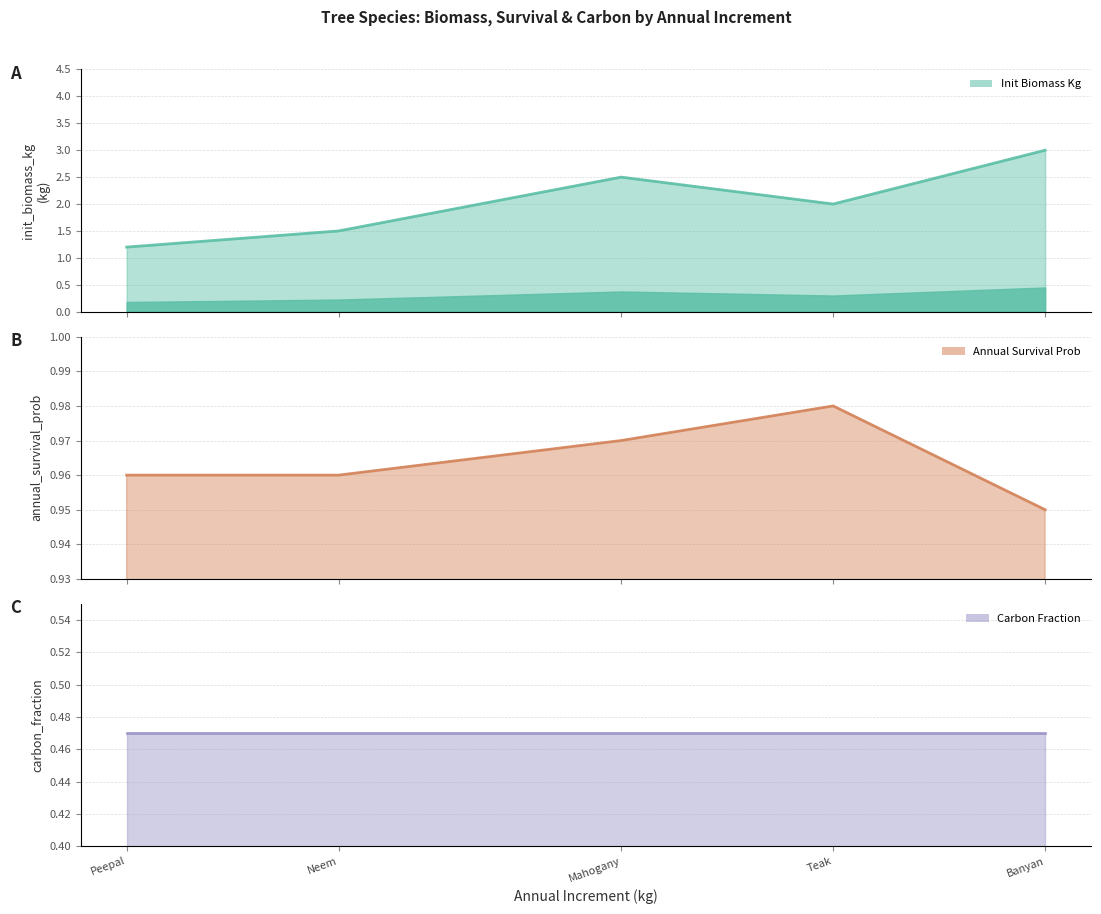

What is the minimum value shown in the chart?

0.5